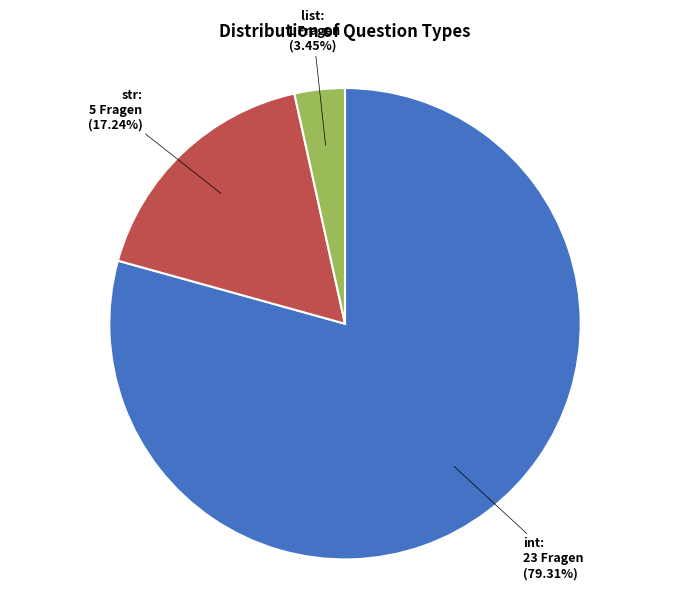

Rank the categories by value from lowest to highest.

list, str, int